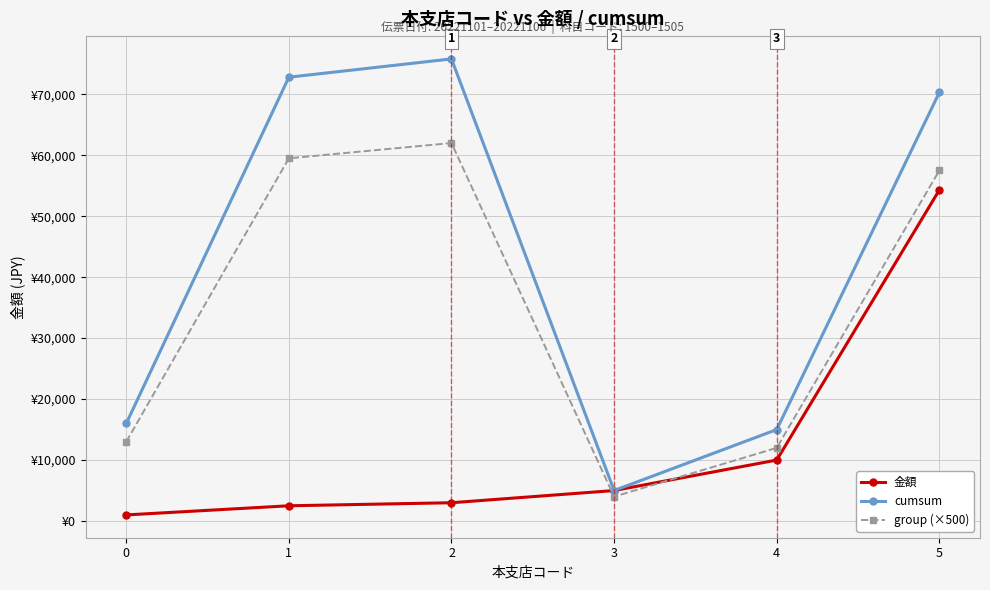

True or false: cumsum and group (×500) intersect in this chart.

False